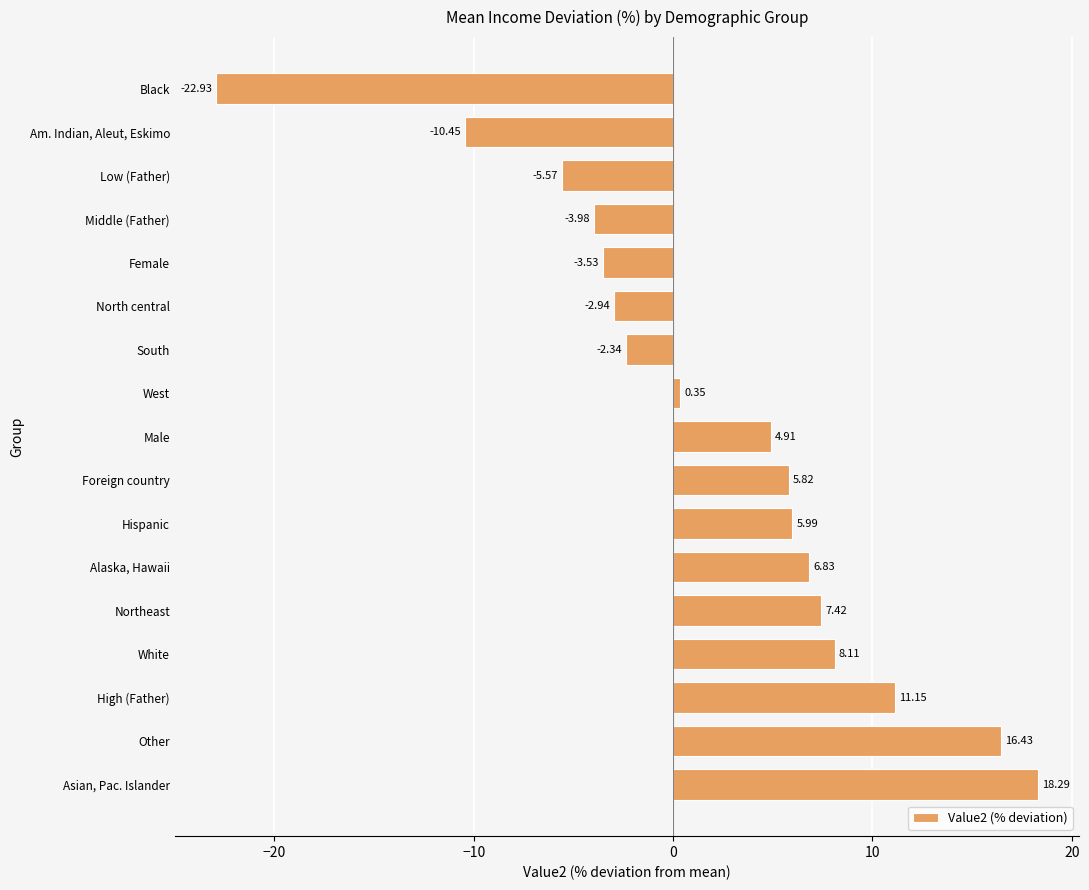

How many negative values are there?

7